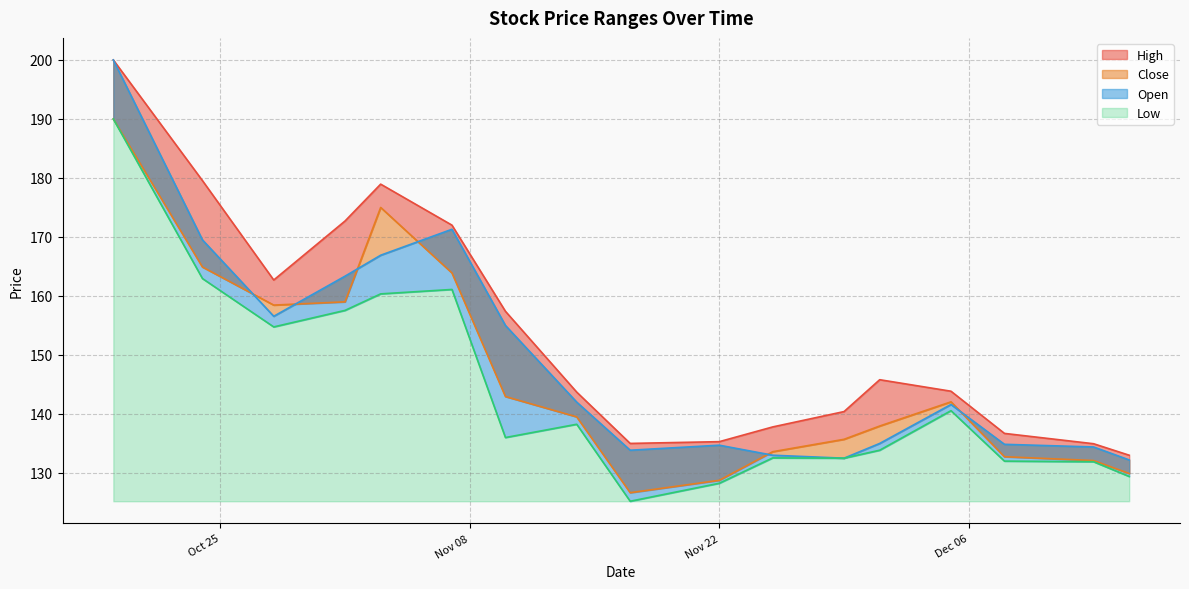

The value of Open at 2022-10-19 is 200.0. True or false?

True